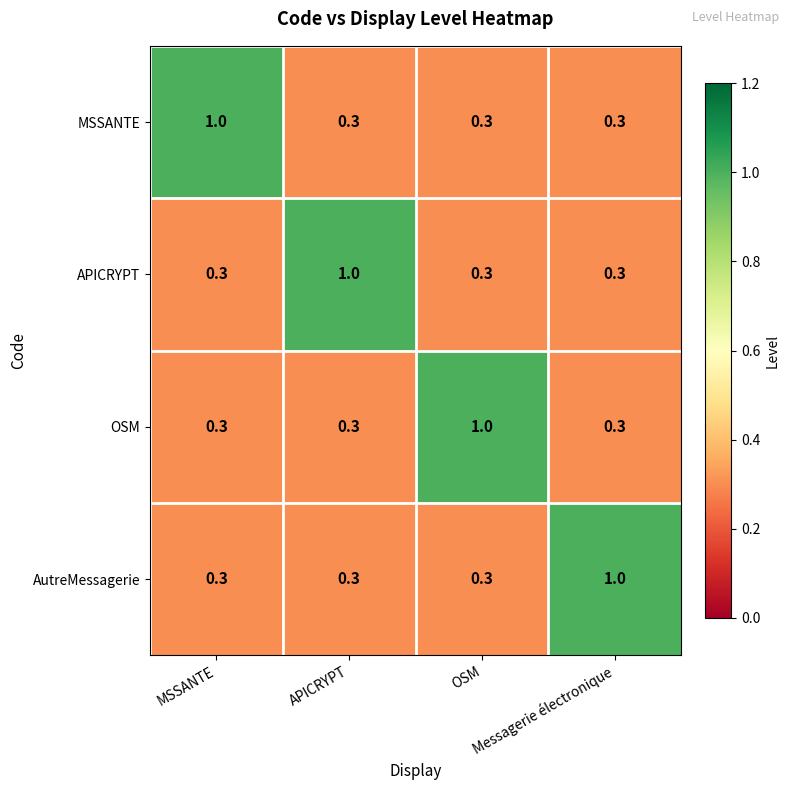

At how many categories does at least one series exceed 0?

4